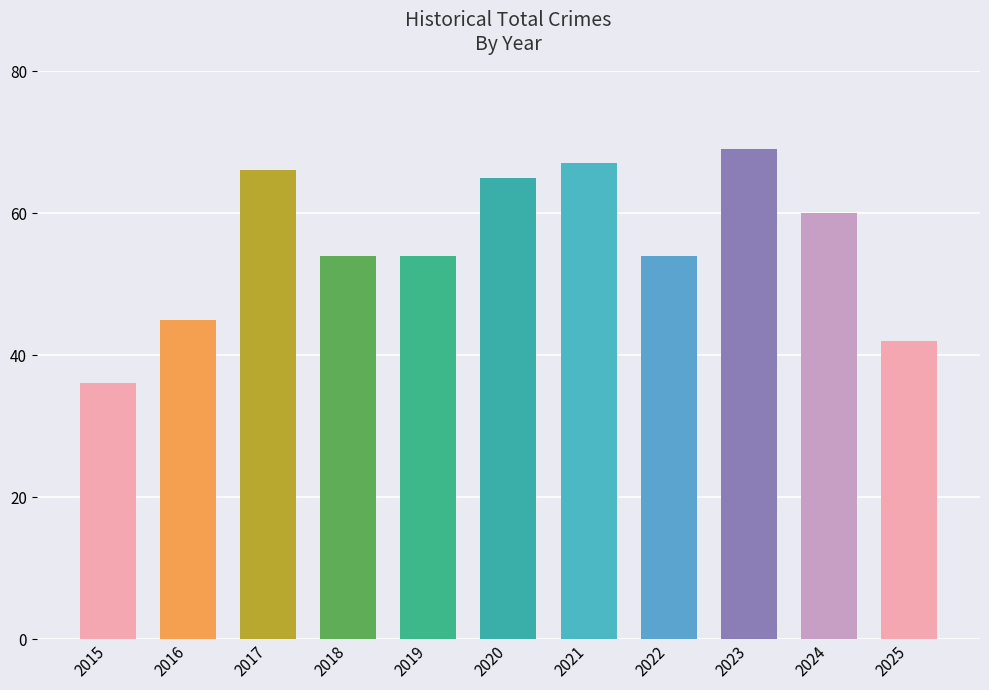

Are the bars grouped side by side (vs. stacked)?

No